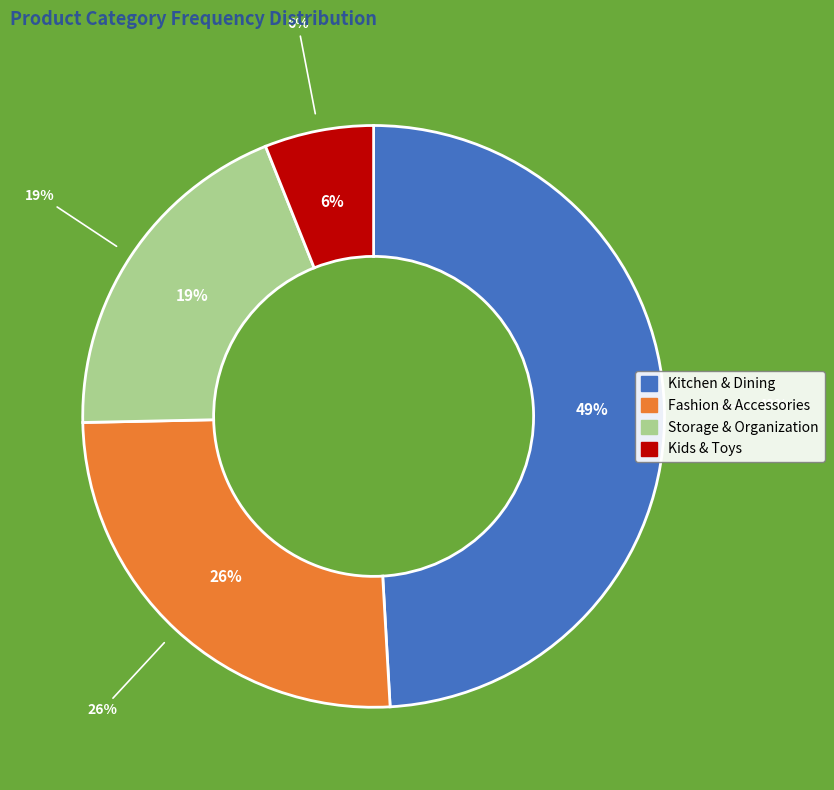

Which category has the smallest portion of the pie?

Kids & Toys